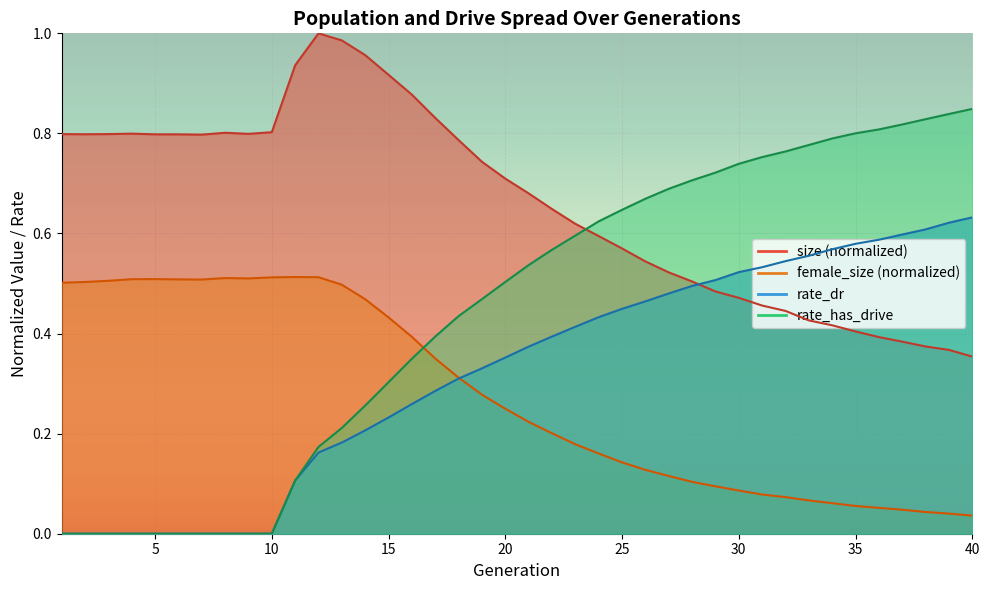

At which category is the sum across all series the highest?

14